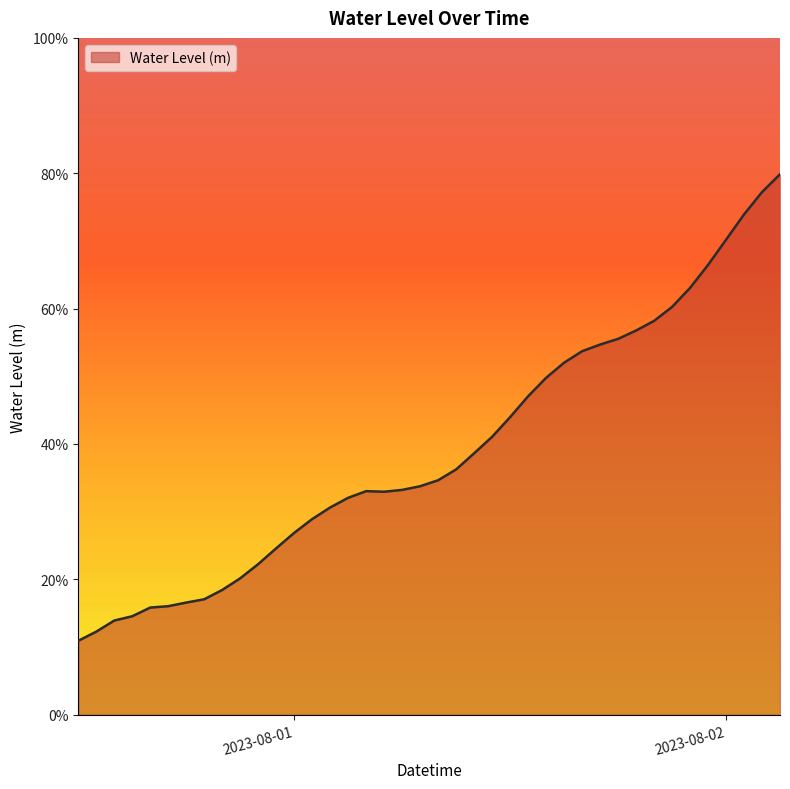

Reading left to right, extract all data points from this chart.

0.1	0.1	0.1	0.1	0.2	0.2	0.2	0.2	0.2	0.2	0.2	0.2	0.3	0.3	0.3	0.3	0.3	0.3	0.3	0.3	0.3	0.4	0.4	0.4	0.4	0.5	0.5	0.5	0.5	0.5	0.6	0.6	0.6	0.6	0.6	0.7	0.7	0.7	0.8	0.8